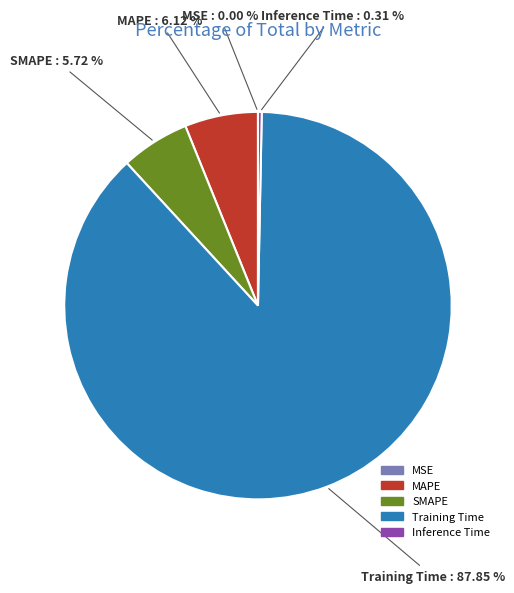

What is the largest slice in the pie chart?

Training Time